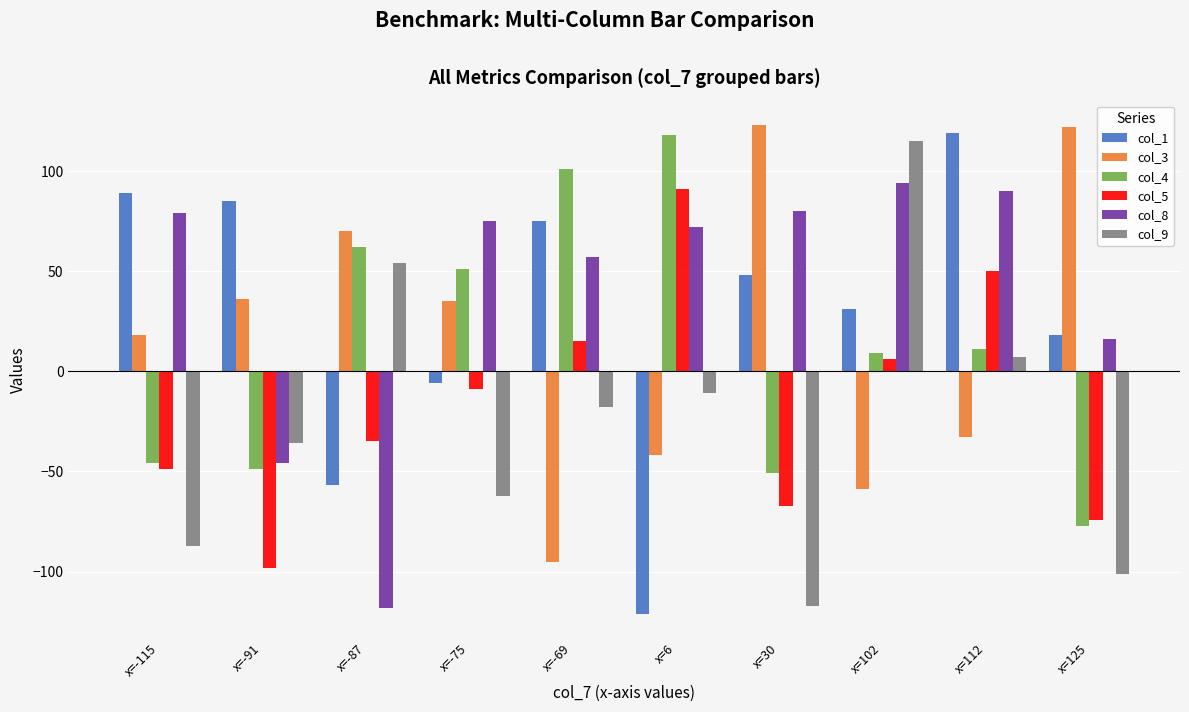

True or false: col_3 has a value of -33 at x=112.

True